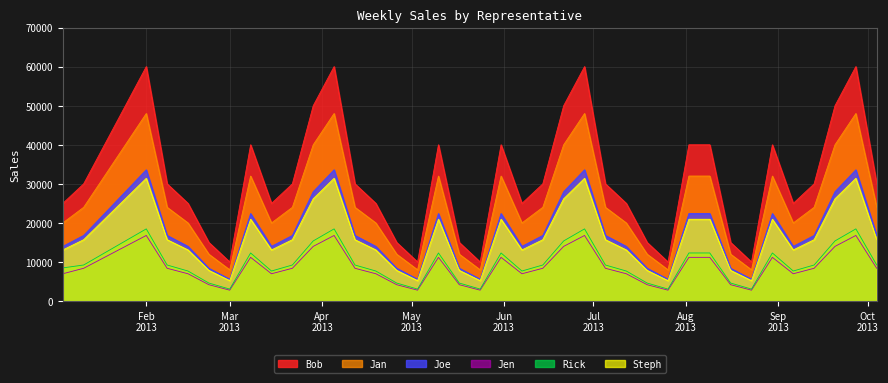

At which category does Joe reach its first local peak?

Feb
2013